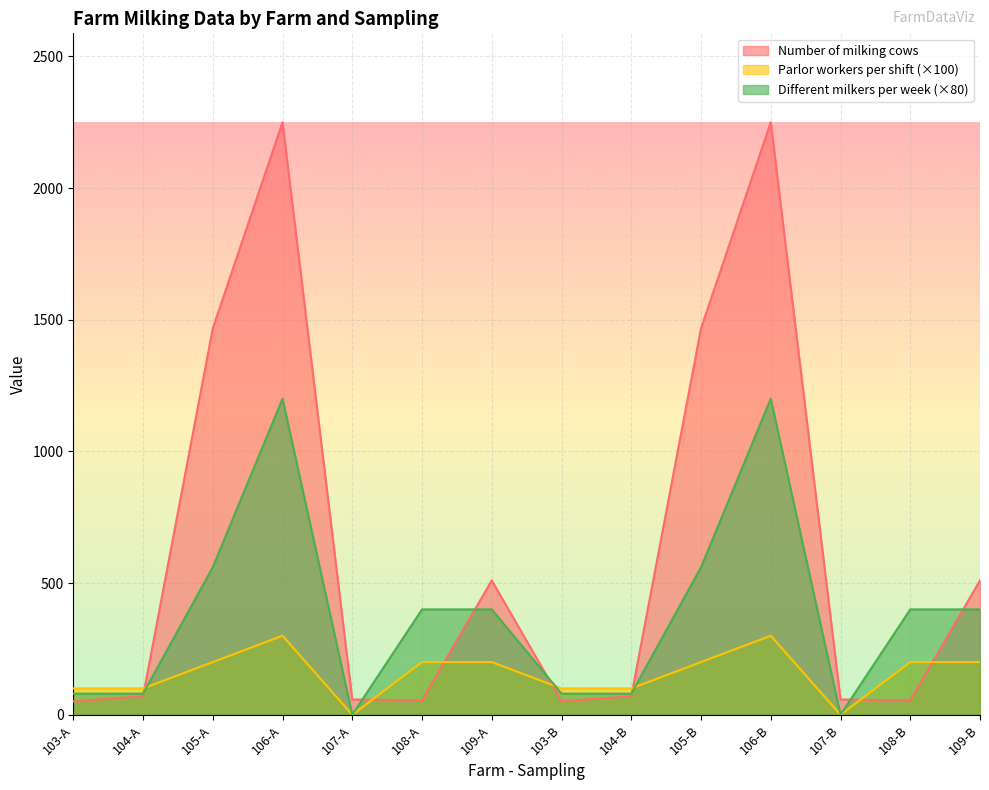

How many data points does each series have?

14